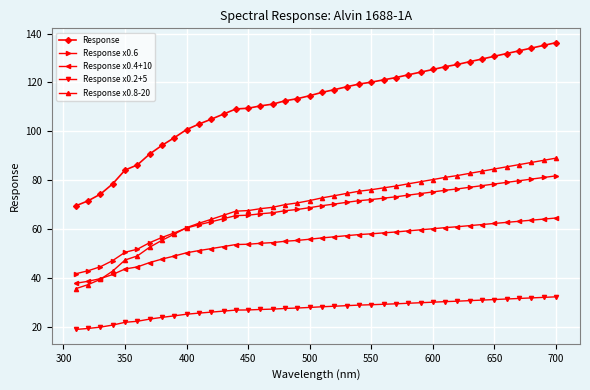

True or false: Response x0.4+10 and Response x0.2+5 intersect in this chart.

False